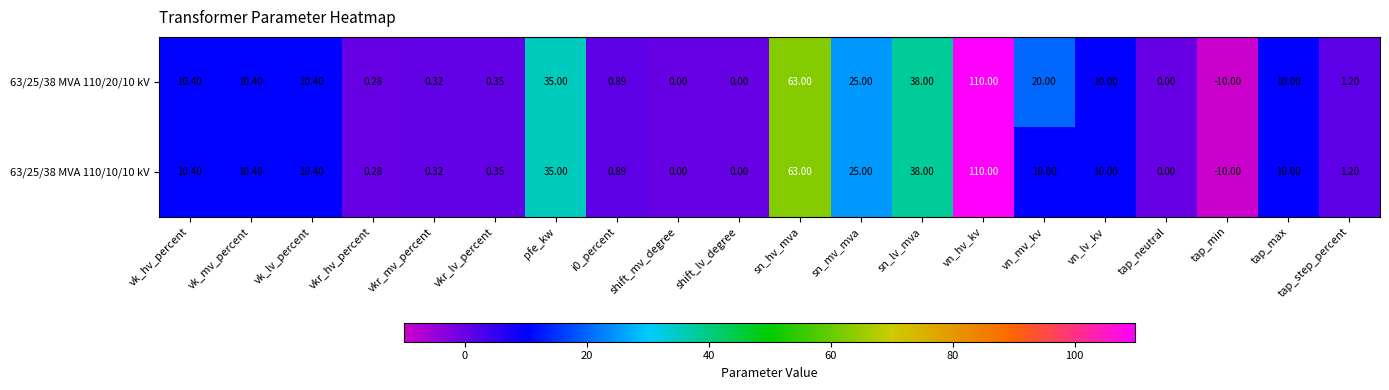

What is the maximum value shown in the chart?

110.0